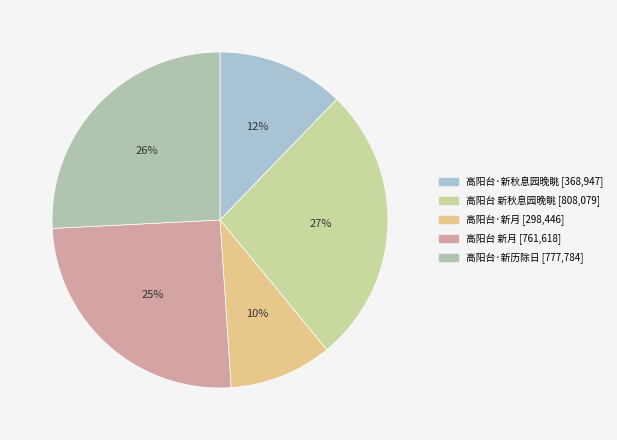

What is the largest slice in the pie chart?

高阳台 新秋息园晚眺